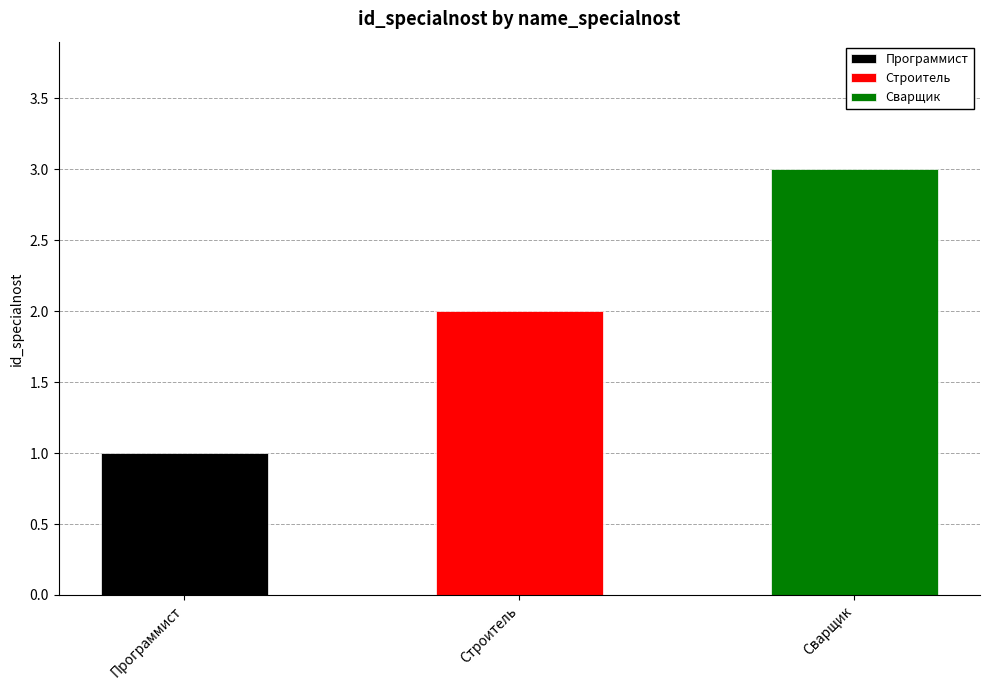

Rank the categories by value from highest to lowest.

Сварщик, Строитель, Программист